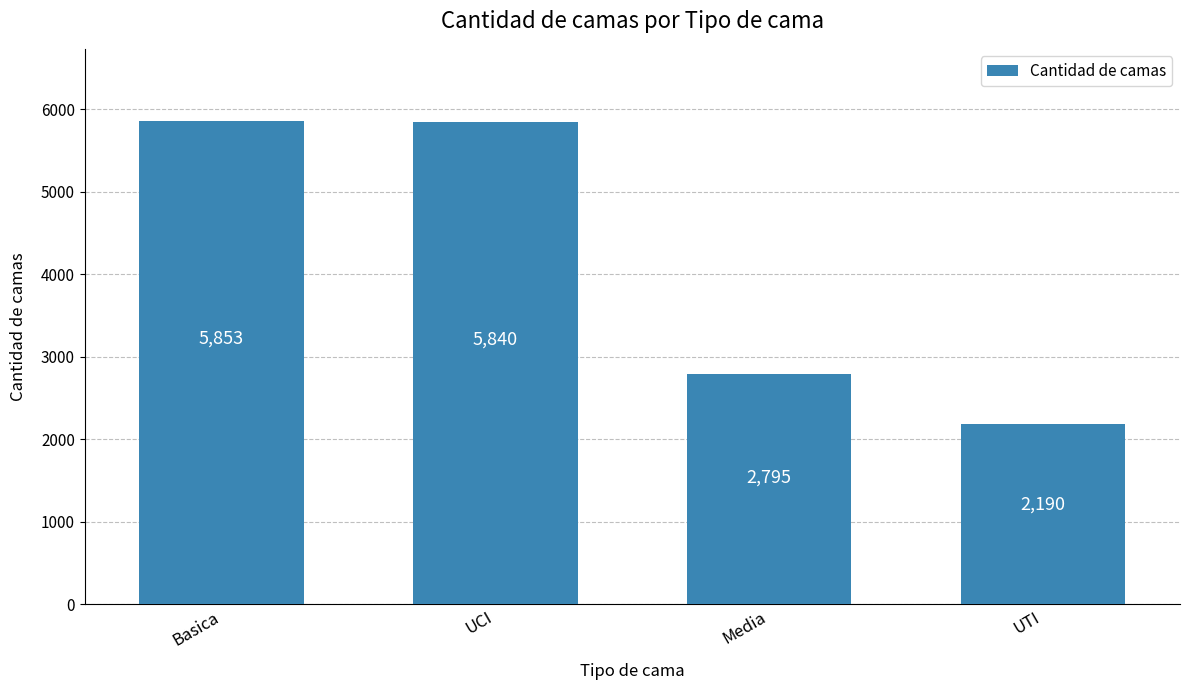

What is the change in value from Basica to Media?

-3058